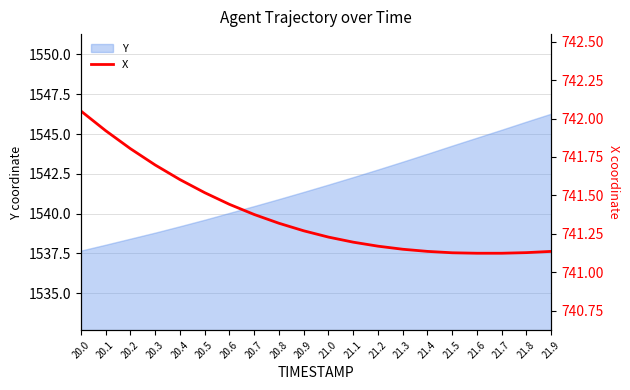

Approximately how many times larger is the value at 21.9 compared to 20.4?

1.0